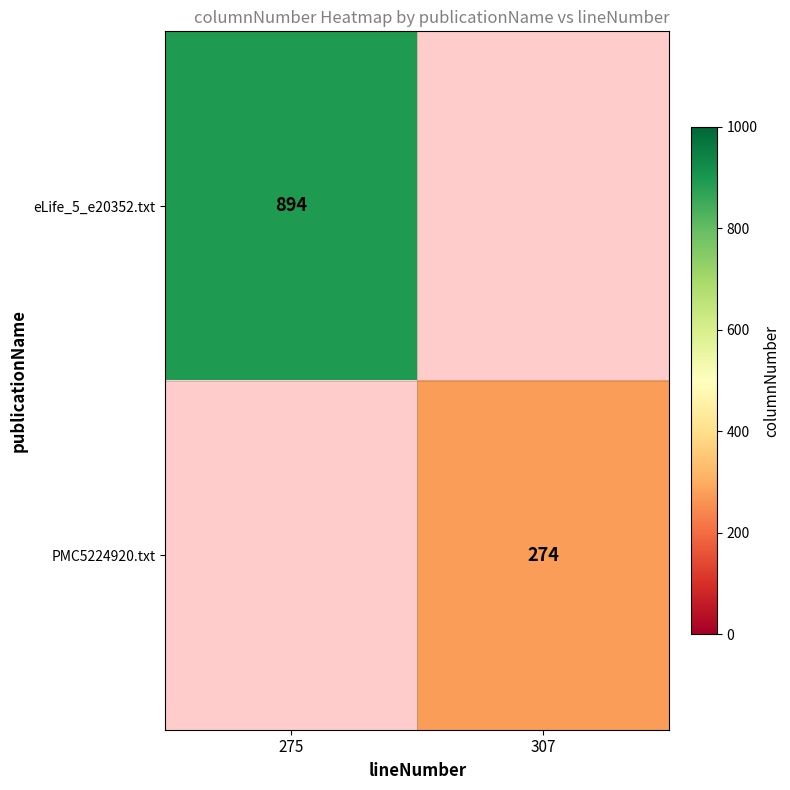

Is it true that eLife_5_e20352.txt equals 894 at 275?

True